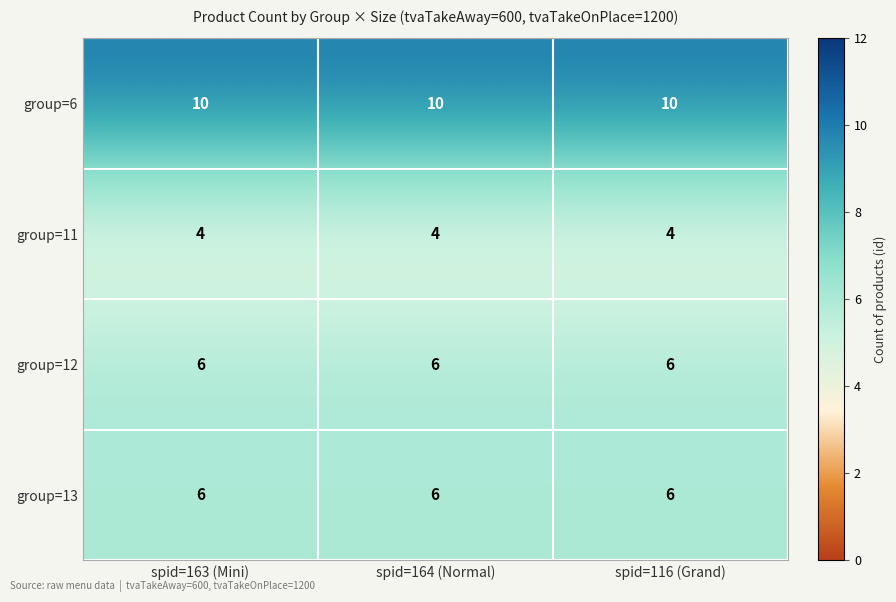

What is the minimum value shown in the chart?

4